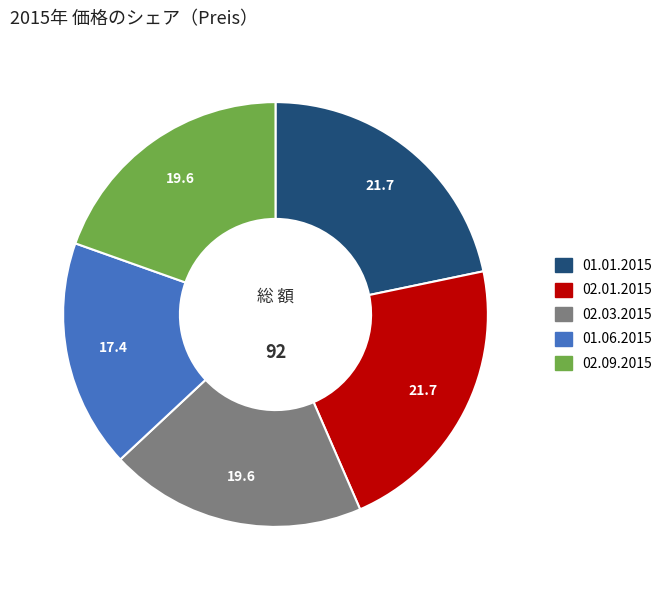

What is the ratio of the value at 02.03.2015 to the value at 01.01.2015?

0.9